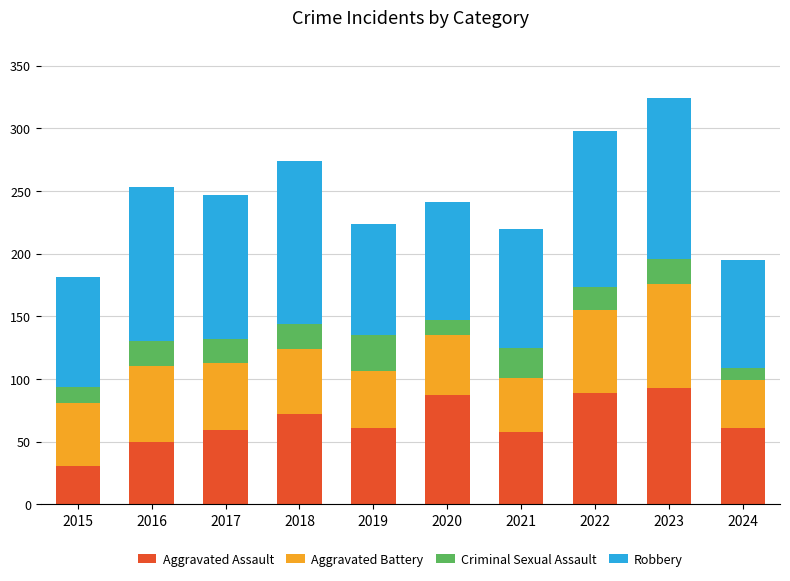

What is the average value of the Aggravated Assault series?

66